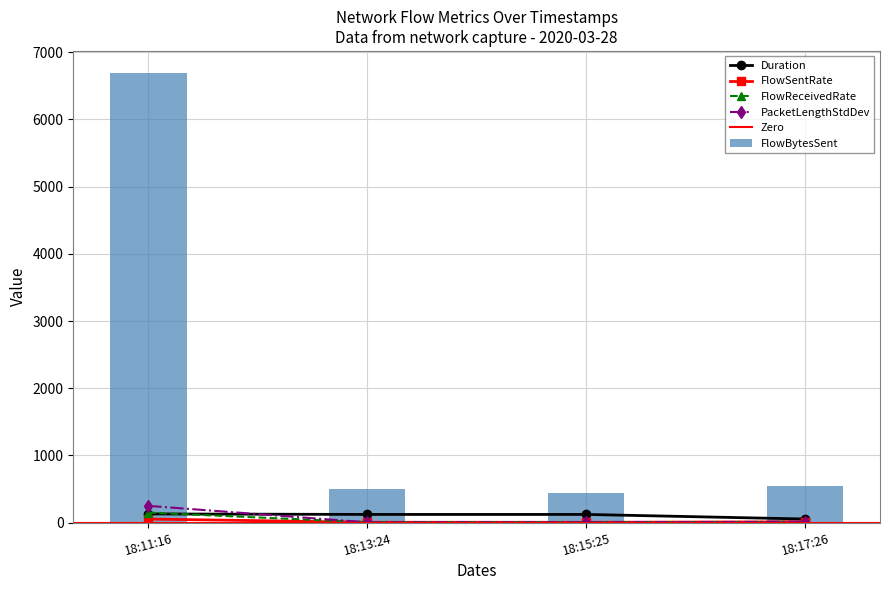

Reading left to right, extract all data points from this chart.

Duration: 128.1	120.8	120.8	52.7
FlowBytesSent: 6686.0	496.0	434.0	547.0
FlowSentRate: 52.2	4.1	3.6	10.4
FlowReceivedRate: 147.8	3.7	3.7	6.8
PacketLengthVariance: 248.5	3.0	3.0	11.4